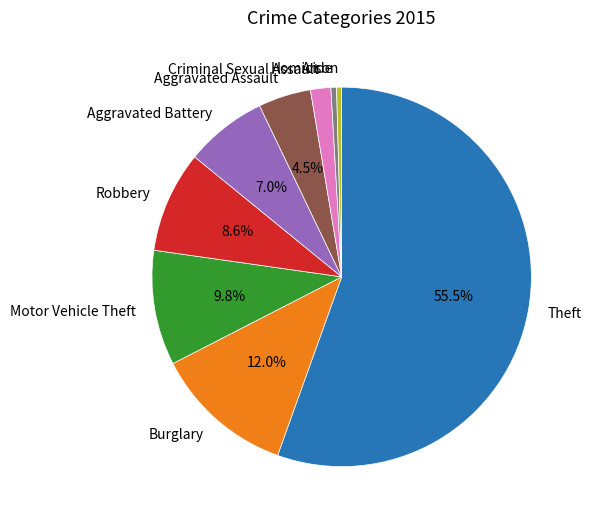

Combined, what portion of the pie is Aggravated Assault and Aggravated Battery?

11.5%